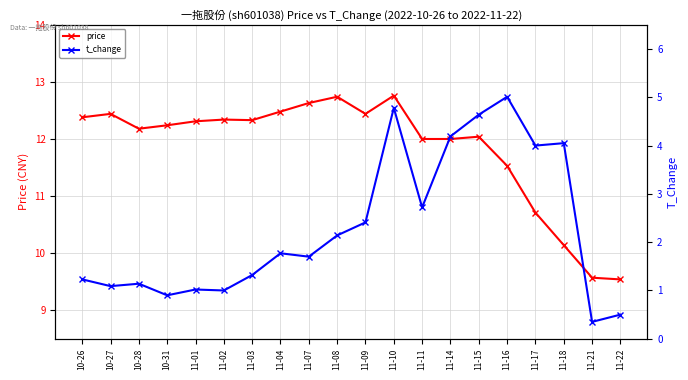

List the labels in order of price value, smallest first.

11-22, 11-21, 11-18, 11-17, 11-16, 11-11, 11-14, 11-15, 10-28, 10-31, 11-01, 11-03, 11-02, 10-26, 10-27, 11-09, 11-04, 11-07, 11-08, 11-10